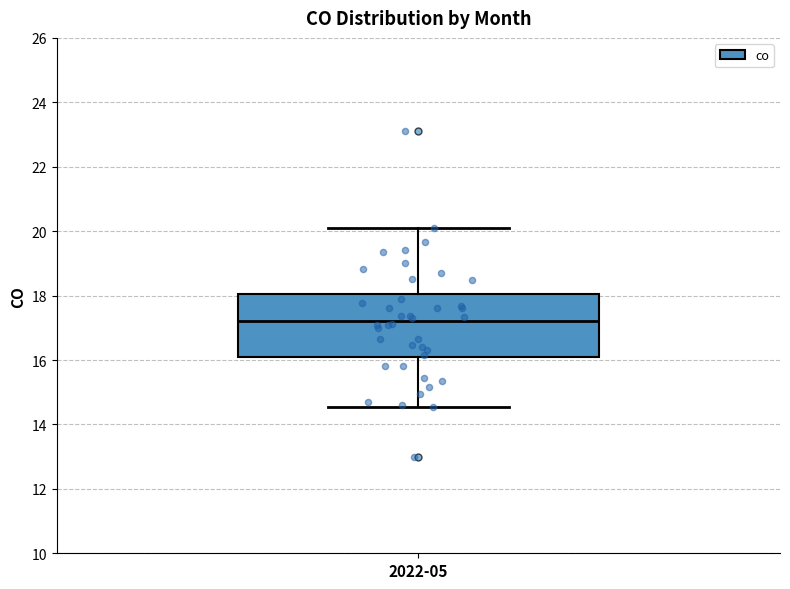

Where does the lower whisker of the box for 2022-05 end on the y-axis? The values are not printed on the chart, so give them approximately, as read against the axis.

14.6